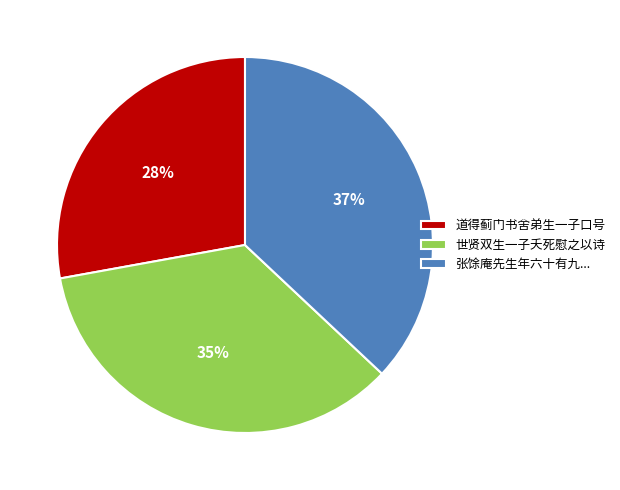

Which slice is the largest?

张馀庵先生年六十有九...